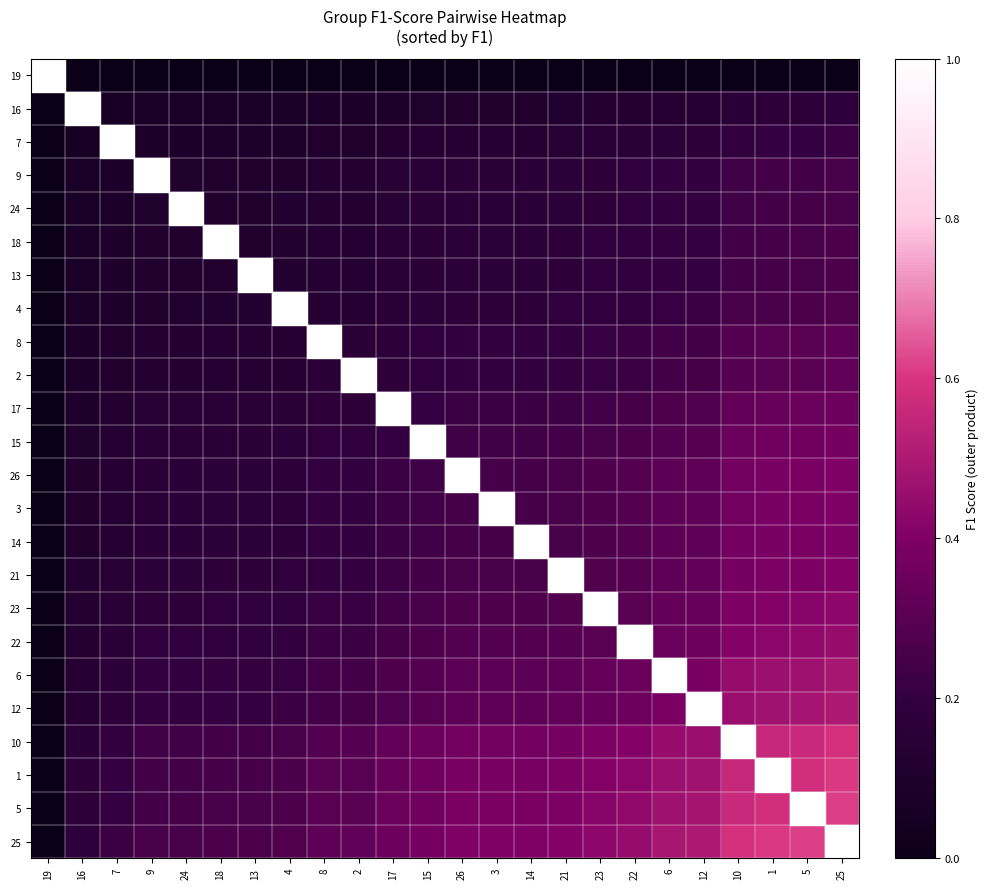

Reading left to right, transcribe all the data shown in this chart.

19: 19=0.0	16=0.0	7=0.0	9=0.0	24=0.0	18=0.0	13=0.0	4=0.0	8=0.0	2=0.0	17=0.0	15=0.0	26=0.0	3=0.0	14=0.0	21=0.0	23=0.0	22=0.0	6=0.0	12=0.0	10=0.0	1=0.0	5=0.0	25=0.0
16: 19=0.0	16=0.0	7=0.1	9=0.1	24=0.1	18=0.1	13=0.1	4=0.1	8=0.1	2=0.1	17=0.1	15=0.1	26=0.1	3=0.1	14=0.1	21=0.1	23=0.1	22=0.1	6=0.1	12=0.1	10=0.2	1=0.2	5=0.2	25=0.2
7: 19=0.0	16=0.1	7=0.1	9=0.1	24=0.1	18=0.1	13=0.1	4=0.1	8=0.1	2=0.1	17=0.1	15=0.1	26=0.1	3=0.1	14=0.1	21=0.1	23=0.1	22=0.2	6=0.2	12=0.2	10=0.2	1=0.2	5=0.2	25=0.2
9: 19=0.0	16=0.1	7=0.1	9=0.1	24=0.1	18=0.1	13=0.1	4=0.1	8=0.1	2=0.1	17=0.1	15=0.2	26=0.2	3=0.2	14=0.2	21=0.2	23=0.2	22=0.2	6=0.2	12=0.2	10=0.2	1=0.2	5=0.2	25=0.3
24: 19=0.0	16=0.1	7=0.1	9=0.1	24=0.1	18=0.1	13=0.1	4=0.1	8=0.1	2=0.1	17=0.1	15=0.2	26=0.2	3=0.2	14=0.2	21=0.2	23=0.2	22=0.2	6=0.2	12=0.2	10=0.2	1=0.2	5=0.2	25=0.3
18: 19=0.0	16=0.1	7=0.1	9=0.1	24=0.1	18=0.1	13=0.1	4=0.1	8=0.1	2=0.1	17=0.1	15=0.2	26=0.2	3=0.2	14=0.2	21=0.2	23=0.2	22=0.2	6=0.2	12=0.2	10=0.2	1=0.3	5=0.3	25=0.3
13: 19=0.0	16=0.1	7=0.1	9=0.1	24=0.1	18=0.1	13=0.1	4=0.1	8=0.1	2=0.1	17=0.1	15=0.2	26=0.2	3=0.2	14=0.2	21=0.2	23=0.2	22=0.2	6=0.2	12=0.2	10=0.2	1=0.3	5=0.3	25=0.3
4: 19=0.0	16=0.1	7=0.1	9=0.1	24=0.1	18=0.1	13=0.1	4=0.1	8=0.1	2=0.1	17=0.2	15=0.2	26=0.2	3=0.2	14=0.2	21=0.2	23=0.2	22=0.2	6=0.2	12=0.2	10=0.3	1=0.3	5=0.3	25=0.3
8: 19=0.0	16=0.1	7=0.1	9=0.1	24=0.1	18=0.1	13=0.1	4=0.1	8=0.2	2=0.2	17=0.2	15=0.2	26=0.2	3=0.2	14=0.2	21=0.2	23=0.2	22=0.2	6=0.2	12=0.2	10=0.3	1=0.3	5=0.3	25=0.3
2: 19=0.0	16=0.1	7=0.1	9=0.1	24=0.1	18=0.1	13=0.1	4=0.1	8=0.2	2=0.2	17=0.2	15=0.2	26=0.2	3=0.2	14=0.2	21=0.2	23=0.2	22=0.2	6=0.2	12=0.2	10=0.3	1=0.3	5=0.3	25=0.3
17: 19=0.0	16=0.1	7=0.1	9=0.1	24=0.1	18=0.1	13=0.1	4=0.2	8=0.2	2=0.2	17=0.2	15=0.2	26=0.2	3=0.2	14=0.2	21=0.2	23=0.2	22=0.2	6=0.3	12=0.3	10=0.3	1=0.3	5=0.3	25=0.4
15: 19=0.0	16=0.1	7=0.1	9=0.2	24=0.2	18=0.2	13=0.2	4=0.2	8=0.2	2=0.2	17=0.2	15=0.2	26=0.2	3=0.2	14=0.2	21=0.2	23=0.3	22=0.3	6=0.3	12=0.3	10=0.3	1=0.4	5=0.4	25=0.4
26: 19=0.0	16=0.1	7=0.1	9=0.2	24=0.2	18=0.2	13=0.2	4=0.2	8=0.2	2=0.2	17=0.2	15=0.2	26=0.2	3=0.2	14=0.3	21=0.3	23=0.3	22=0.3	6=0.3	12=0.3	10=0.4	1=0.4	5=0.4	25=0.4
3: 19=0.0	16=0.1	7=0.1	9=0.2	24=0.2	18=0.2	13=0.2	4=0.2	8=0.2	2=0.2	17=0.2	15=0.2	26=0.2	3=0.2	14=0.3	21=0.3	23=0.3	22=0.3	6=0.3	12=0.3	10=0.4	1=0.4	5=0.4	25=0.4
14: 19=0.0	16=0.1	7=0.1	9=0.2	24=0.2	18=0.2	13=0.2	4=0.2	8=0.2	2=0.2	17=0.2	15=0.2	26=0.3	3=0.3	14=0.3	21=0.3	23=0.3	22=0.3	6=0.3	12=0.3	10=0.4	1=0.4	5=0.4	25=0.4
21: 19=0.0	16=0.1	7=0.1	9=0.2	24=0.2	18=0.2	13=0.2	4=0.2	8=0.2	2=0.2	17=0.2	15=0.2	26=0.3	3=0.3	14=0.3	21=0.3	23=0.3	22=0.3	6=0.3	12=0.3	10=0.4	1=0.4	5=0.4	25=0.4
23: 19=0.0	16=0.1	7=0.1	9=0.2	24=0.2	18=0.2	13=0.2	4=0.2	8=0.2	2=0.2	17=0.2	15=0.3	26=0.3	3=0.3	14=0.3	21=0.3	23=0.3	22=0.3	6=0.3	12=0.3	10=0.4	1=0.4	5=0.4	25=0.4
22: 19=0.0	16=0.1	7=0.2	9=0.2	24=0.2	18=0.2	13=0.2	4=0.2	8=0.2	2=0.2	17=0.2	15=0.3	26=0.3	3=0.3	14=0.3	21=0.3	23=0.3	22=0.3	6=0.3	12=0.4	10=0.4	1=0.4	5=0.4	25=0.5
6: 19=0.0	16=0.1	7=0.2	9=0.2	24=0.2	18=0.2	13=0.2	4=0.2	8=0.2	2=0.2	17=0.3	15=0.3	26=0.3	3=0.3	14=0.3	21=0.3	23=0.3	22=0.3	6=0.4	12=0.4	10=0.4	1=0.5	5=0.5	25=0.5
12: 19=0.0	16=0.1	7=0.2	9=0.2	24=0.2	18=0.2	13=0.2	4=0.2	8=0.2	2=0.2	17=0.3	15=0.3	26=0.3	3=0.3	14=0.3	21=0.3	23=0.3	22=0.4	6=0.4	12=0.4	10=0.5	1=0.5	5=0.5	25=0.5
10: 19=0.0	16=0.2	7=0.2	9=0.2	24=0.2	18=0.2	13=0.2	4=0.3	8=0.3	2=0.3	17=0.3	15=0.3	26=0.4	3=0.4	14=0.4	21=0.4	23=0.4	22=0.4	6=0.4	12=0.5	10=0.5	1=0.6	5=0.6	25=0.6
1: 19=0.0	16=0.2	7=0.2	9=0.2	24=0.2	18=0.3	13=0.3	4=0.3	8=0.3	2=0.3	17=0.3	15=0.4	26=0.4	3=0.4	14=0.4	21=0.4	23=0.4	22=0.4	6=0.5	12=0.5	10=0.6	1=0.6	5=0.6	25=0.6
5: 19=0.0	16=0.2	7=0.2	9=0.2	24=0.2	18=0.3	13=0.3	4=0.3	8=0.3	2=0.3	17=0.3	15=0.4	26=0.4	3=0.4	14=0.4	21=0.4	23=0.4	22=0.4	6=0.5	12=0.5	10=0.6	1=0.6	5=0.6	25=0.6
25: 19=0.0	16=0.2	7=0.2	9=0.3	24=0.3	18=0.3	13=0.3	4=0.3	8=0.3	2=0.3	17=0.4	15=0.4	26=0.4	3=0.4	14=0.4	21=0.4	23=0.4	22=0.5	6=0.5	12=0.5	10=0.6	1=0.6	5=0.6	25=0.6